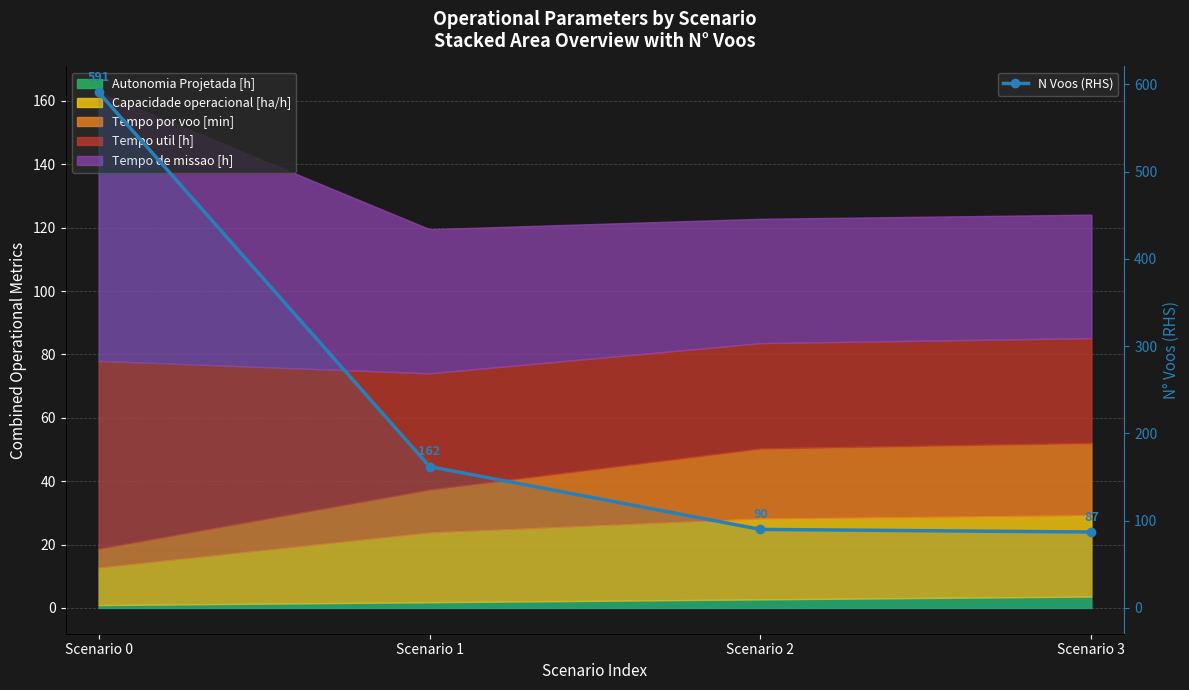

The chart shows a value of 162 at Scenario 1. True or false?

True